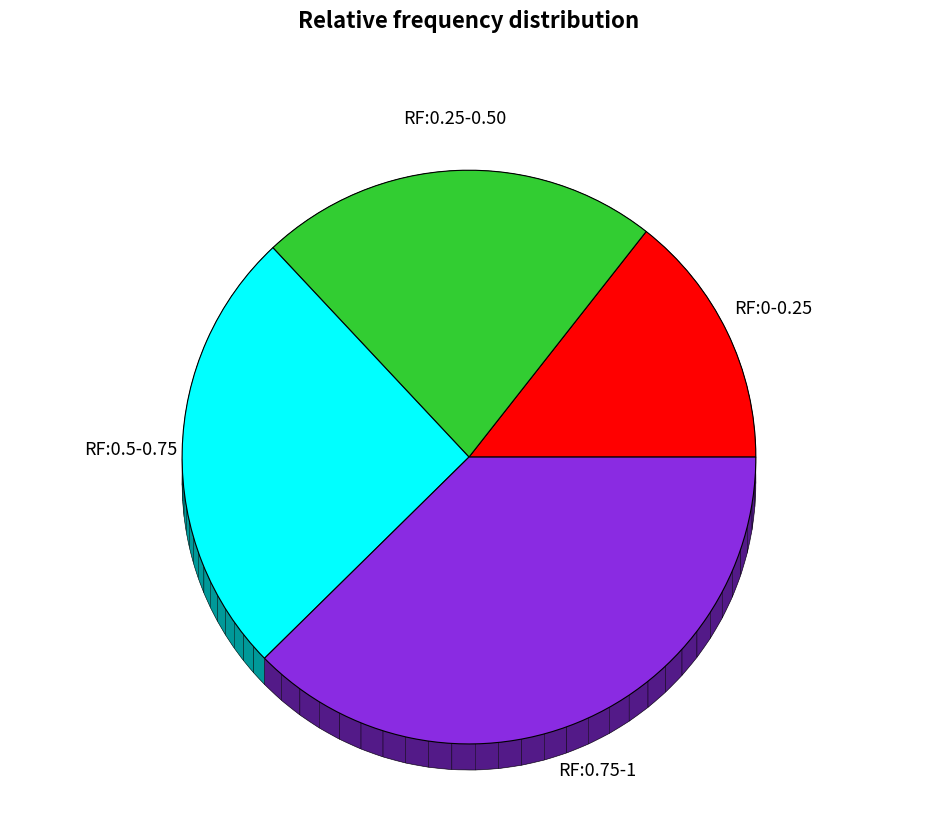

Does xmlgraphics-fop account for over 50% of the chart?

No